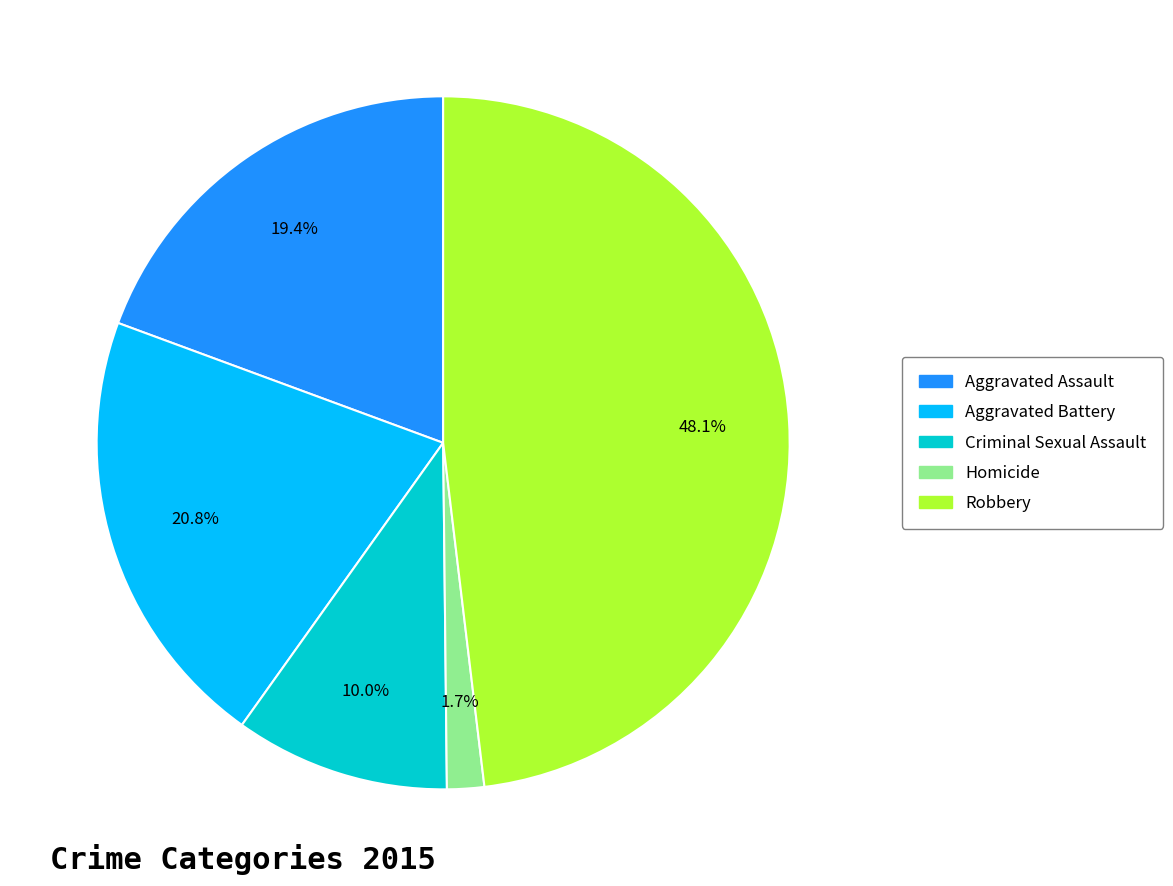

Which slice is the largest?

Robbery